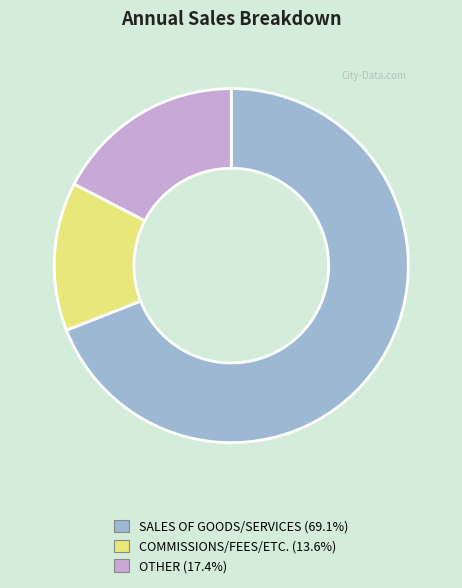

Is it true that SALES OF GOODS/SERVICES is 69% of the pie?

True